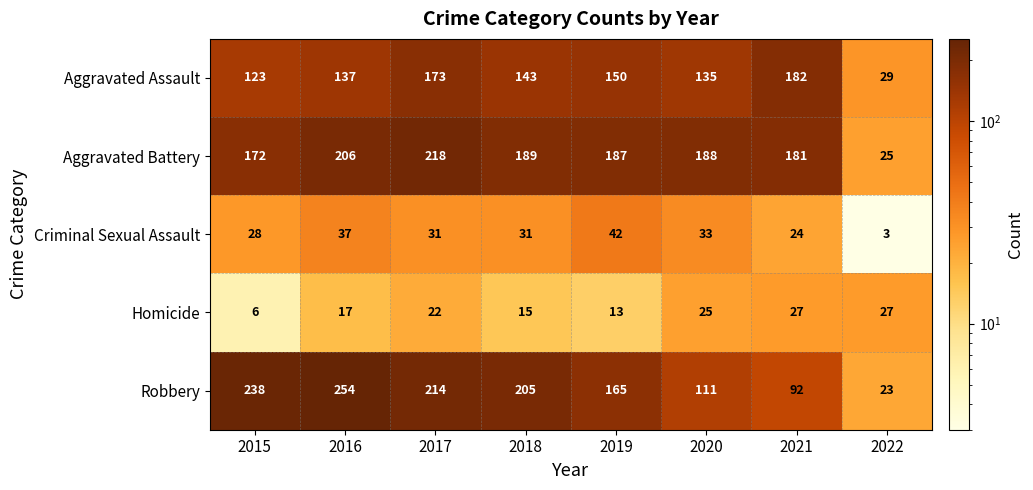

At which label is Criminal Sexual Assault closest to 22?

2021